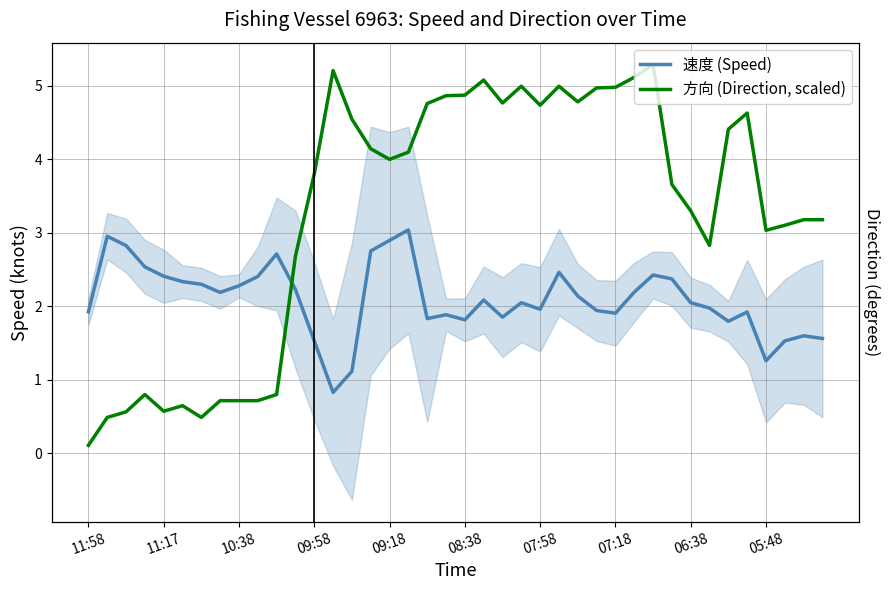

True or false: 方向 (Direction, scaled) has more than 0 interior local peaks.

True